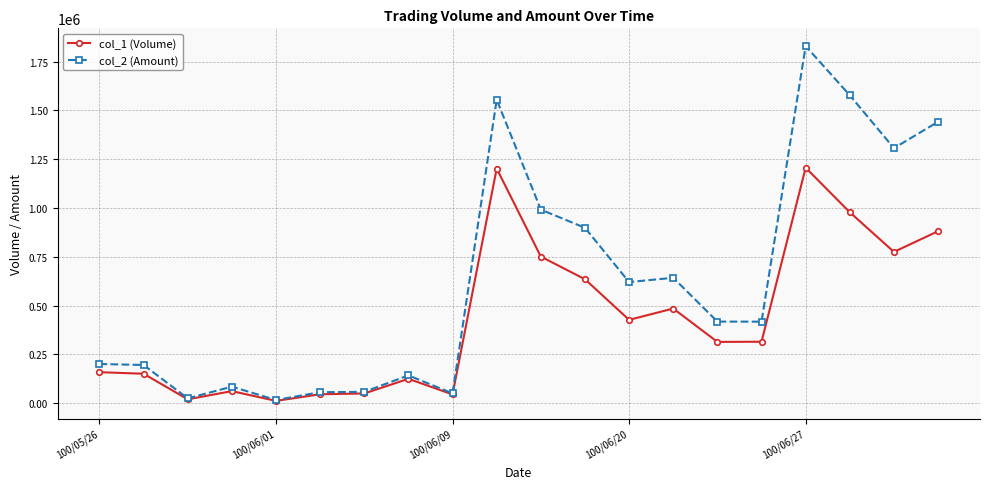

List the series in order of their overall mean, lowest first.

col_1 (Volume), col_2 (Amount)